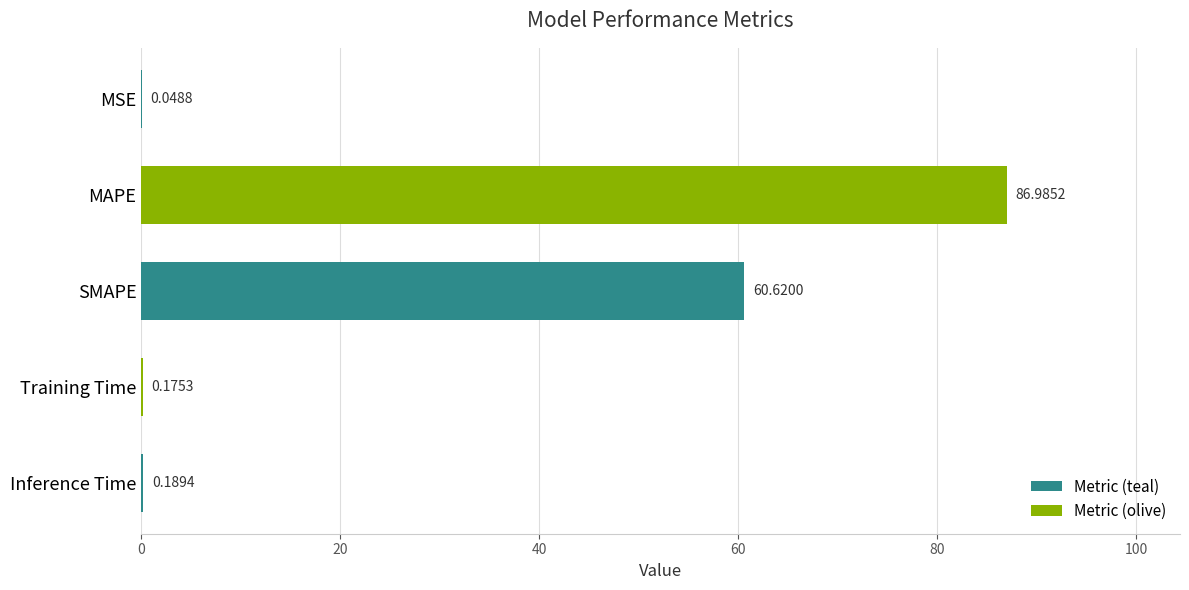

What is the sum of all values?

148.0